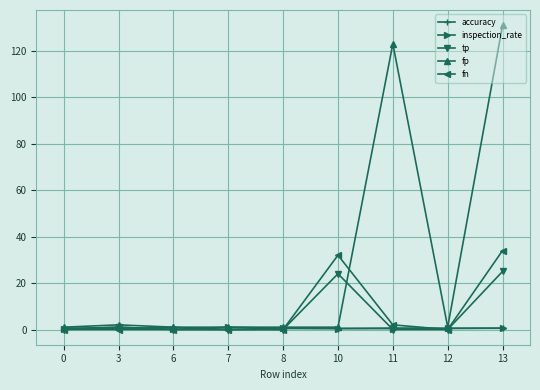

Which label corresponds to the largest value in the chart?

13